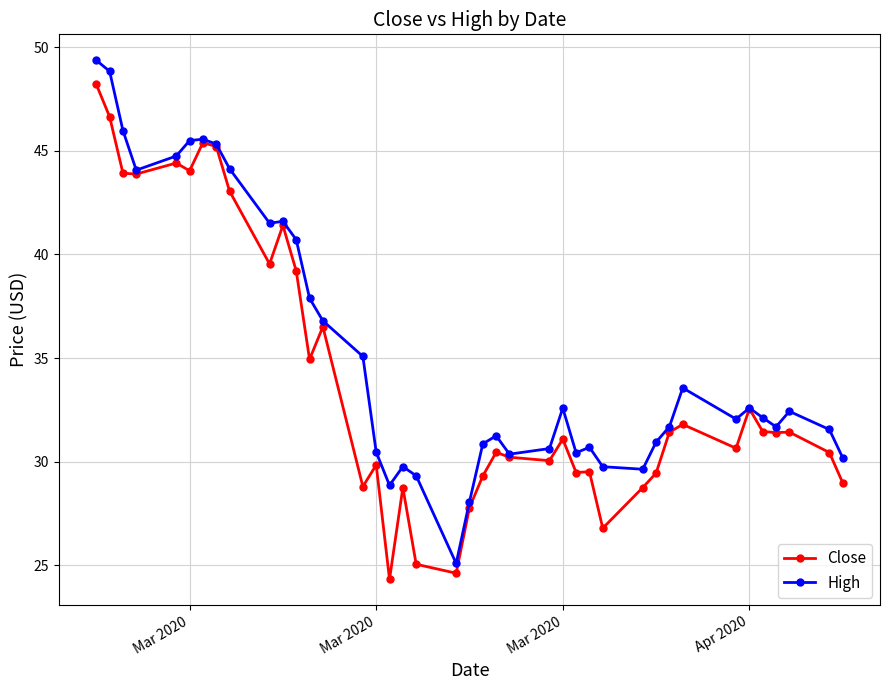

Which series has the largest total across all categories?

High